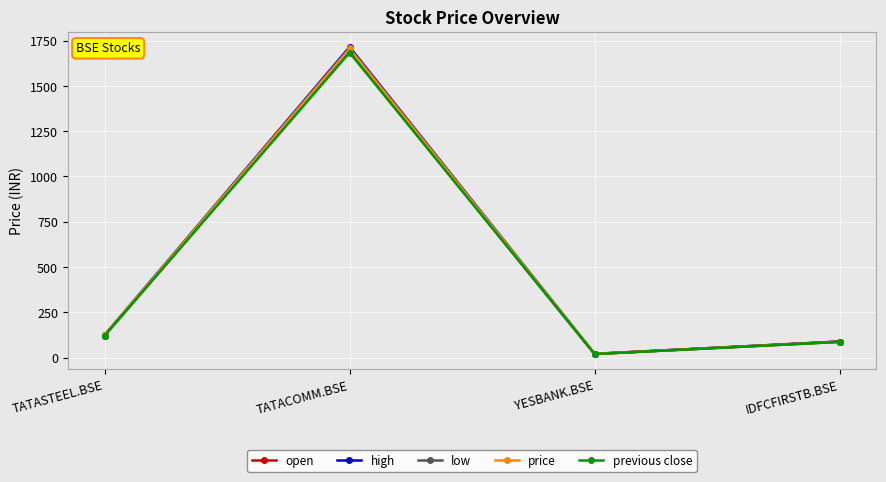

True or false: open has a value of 2517.4 at TATACOMM.BSE.

False